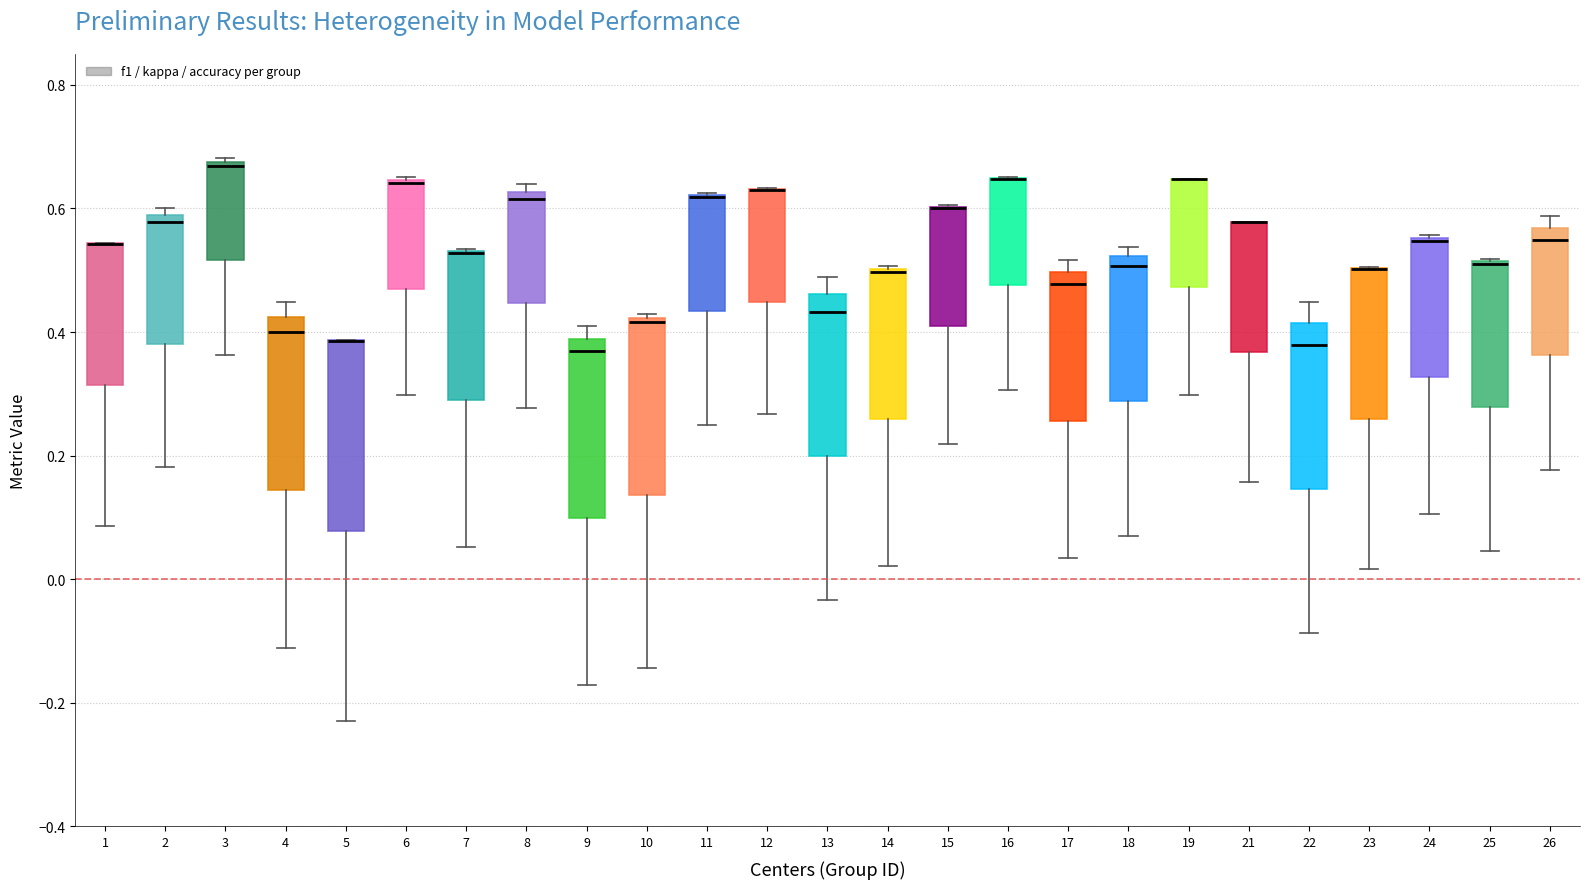

Reading left to right, read every box against the y-axis: the position of its median line, the range the box covers, and the ends of its whiskers. The values are not printed on the chart, so give them approximately, as read against the axis.

1: median 0.54 (drawn on the box's upper edge), box 0.32 to 0.54, whiskers 0.08 to 0.54
2: median 0.58 (just below the box's upper edge), box 0.38 to 0.58, whiskers 0.18 to 0.60
3: median 0.66, box 0.52 to 0.68, whiskers 0.36 to 0.68 (just above the box's upper edge)
4: median 0.40, box 0.14 to 0.42, whiskers -0.12 to 0.44
5: median 0.38 (drawn on the box's upper edge), box 0.08 to 0.38, whiskers -0.22 to 0.38
6: median 0.64 (drawn on the box's upper edge), box 0.46 to 0.64, whiskers 0.30 to 0.66
7: median 0.52 (drawn on the box's upper edge), box 0.30 to 0.54, whiskers 0.06 to 0.54
8: median 0.62 (just below the box's upper edge), box 0.44 to 0.62, whiskers 0.28 to 0.64
9: median 0.36, box 0.10 to 0.38, whiskers -0.18 to 0.40
10: median 0.42, box 0.14 to 0.42, whiskers -0.14 to 0.42
11: median 0.62 (drawn on the box's upper edge), box 0.44 to 0.62, whiskers 0.26 to 0.62
12: median 0.62 (drawn on the box's upper edge), box 0.44 to 0.64, whiskers 0.26 to 0.64
13: median 0.44, box 0.20 to 0.46, whiskers -0.04 to 0.48
14: median 0.50 (drawn on the box's upper edge), box 0.26 to 0.50, whiskers 0.02 to 0.50
15: median 0.60 (drawn on the box's upper edge), box 0.42 to 0.60, whiskers 0.22 to 0.60
16: median 0.64 (drawn on the box's upper edge), box 0.48 to 0.64, whiskers 0.30 to 0.66
17: median 0.48, box 0.26 to 0.50, whiskers 0.04 to 0.52
18: median 0.50, box 0.28 to 0.52, whiskers 0.06 to 0.54
19: median 0.64 (drawn on the box's upper edge), box 0.48 to 0.64, whiskers 0.30 to 0.64
21: median 0.58 (drawn on the box's upper edge), box 0.36 to 0.58, whiskers 0.16 to 0.58
22: median 0.38, box 0.14 to 0.42, whiskers -0.08 to 0.44
23: median 0.50 (drawn on the box's upper edge), box 0.26 to 0.50, whiskers 0.02 to 0.50
24: median 0.54 (drawn on the box's upper edge), box 0.32 to 0.56, whiskers 0.10 to 0.56
25: median 0.52 (drawn on the box's upper edge), box 0.28 to 0.52, whiskers 0.04 to 0.52
26: median 0.54, box 0.36 to 0.56, whiskers 0.18 to 0.58